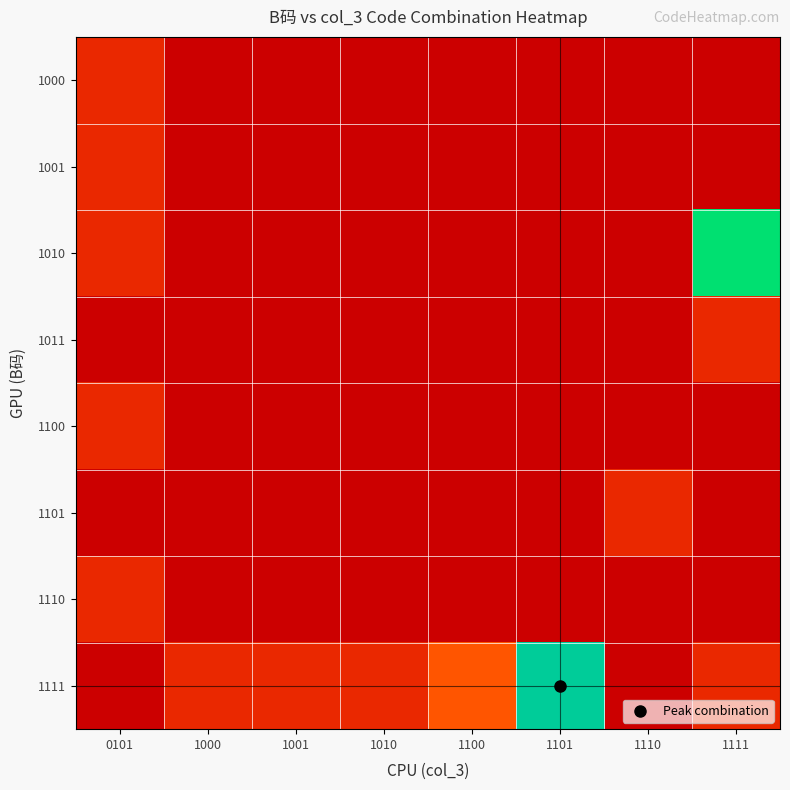

What is the total value across all series at 1010?

1